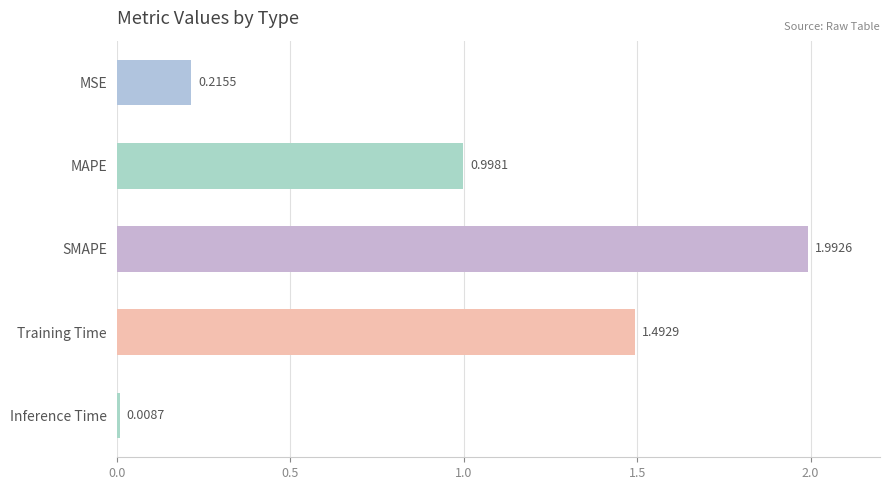

Which label corresponds to the largest value in the chart?

SMAPE